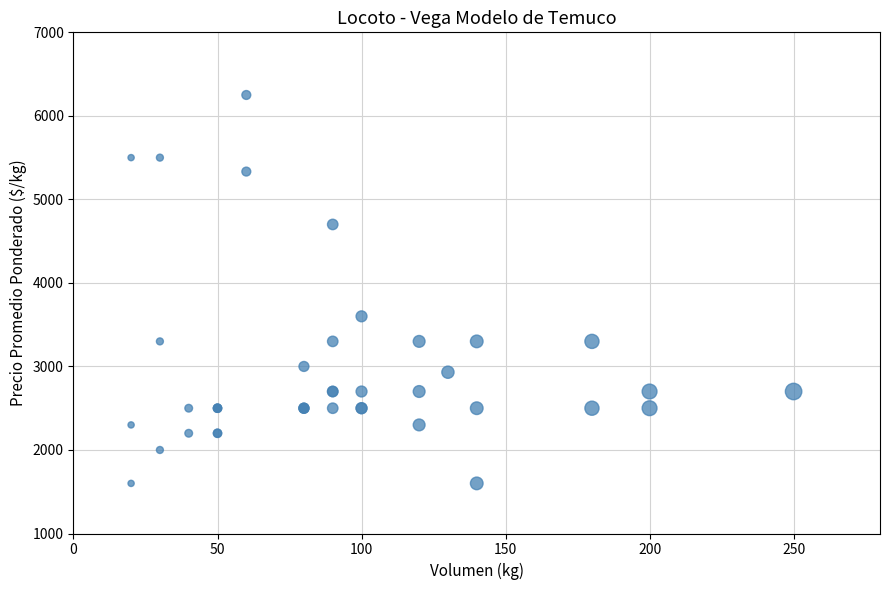

What Y value in the scatter plot is closest to 3925?

3600